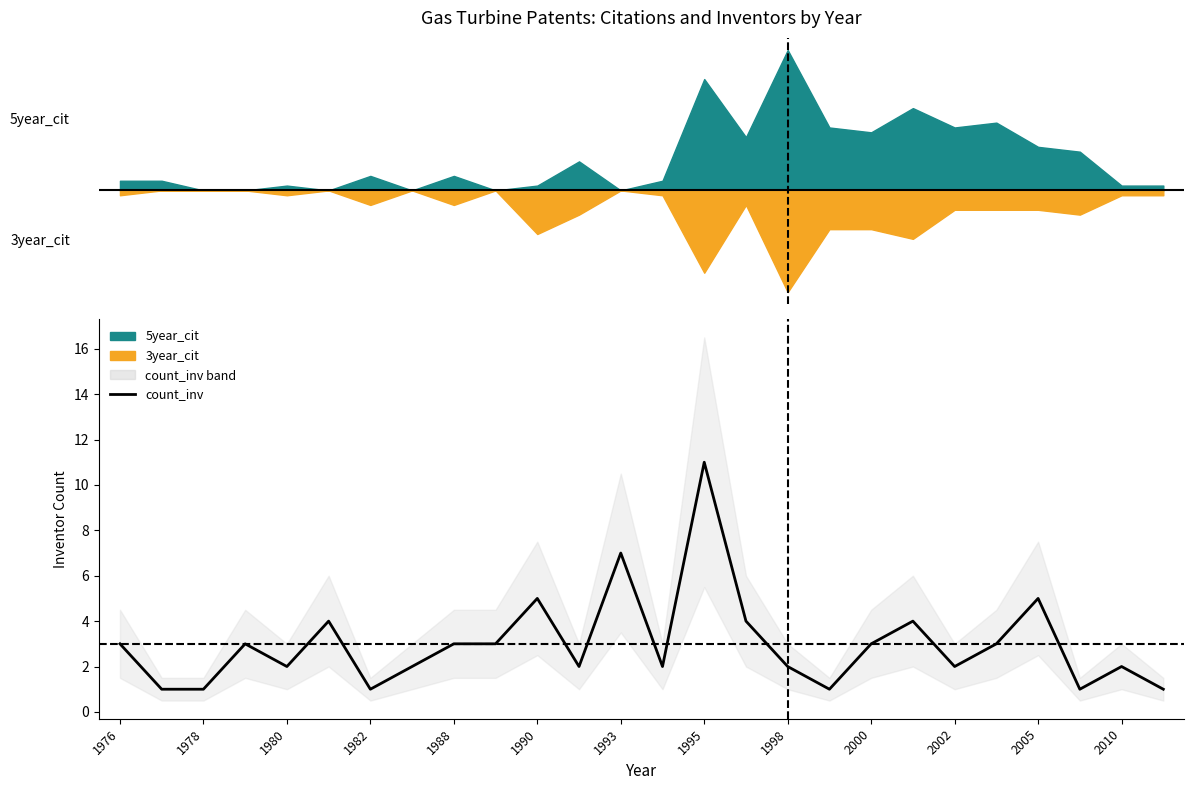

At which category does the chart reach its minimum across all series?

1978